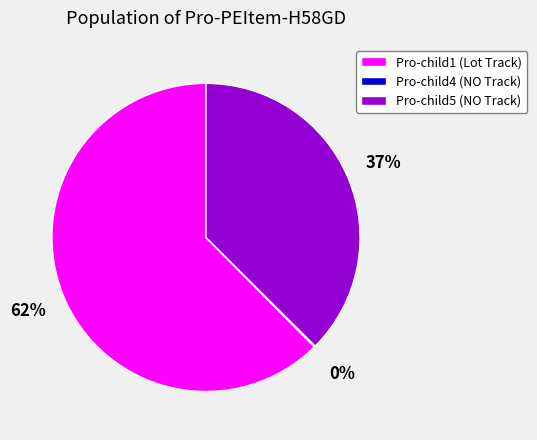

Do Pro-child5 (NO Track) and Pro-child1 (Lot Track) together represent more than half of the pie?

Yes